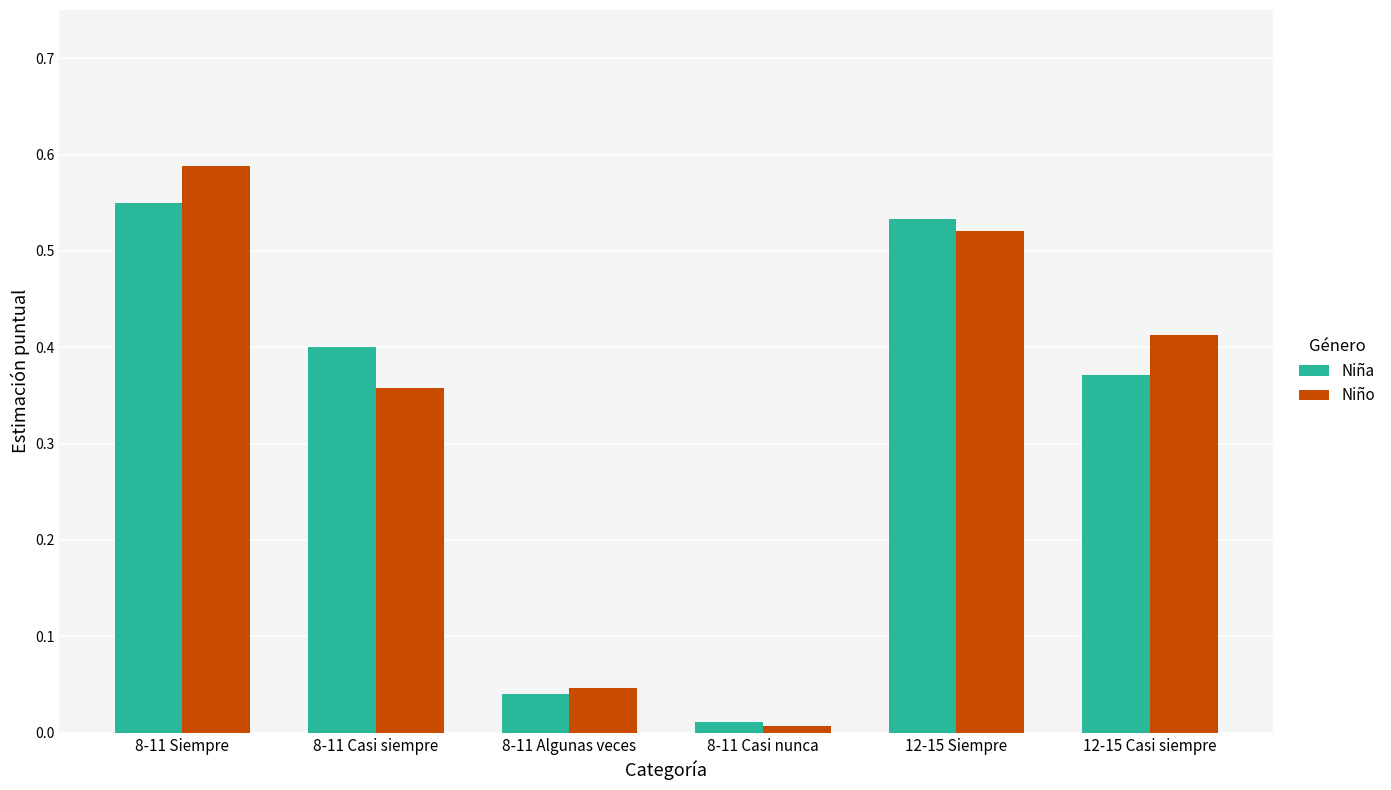

What is the label of the 4th bar from the left?

8-11 Casi nunca